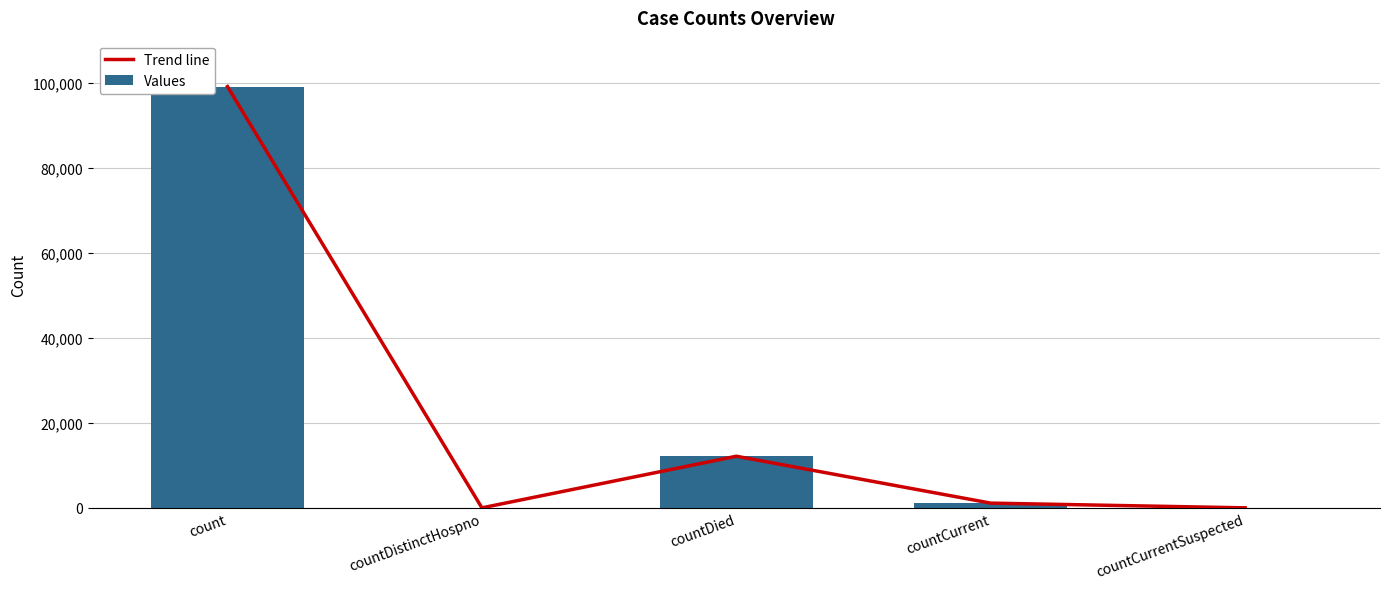

Which series has the widest spread of values?

Trend line